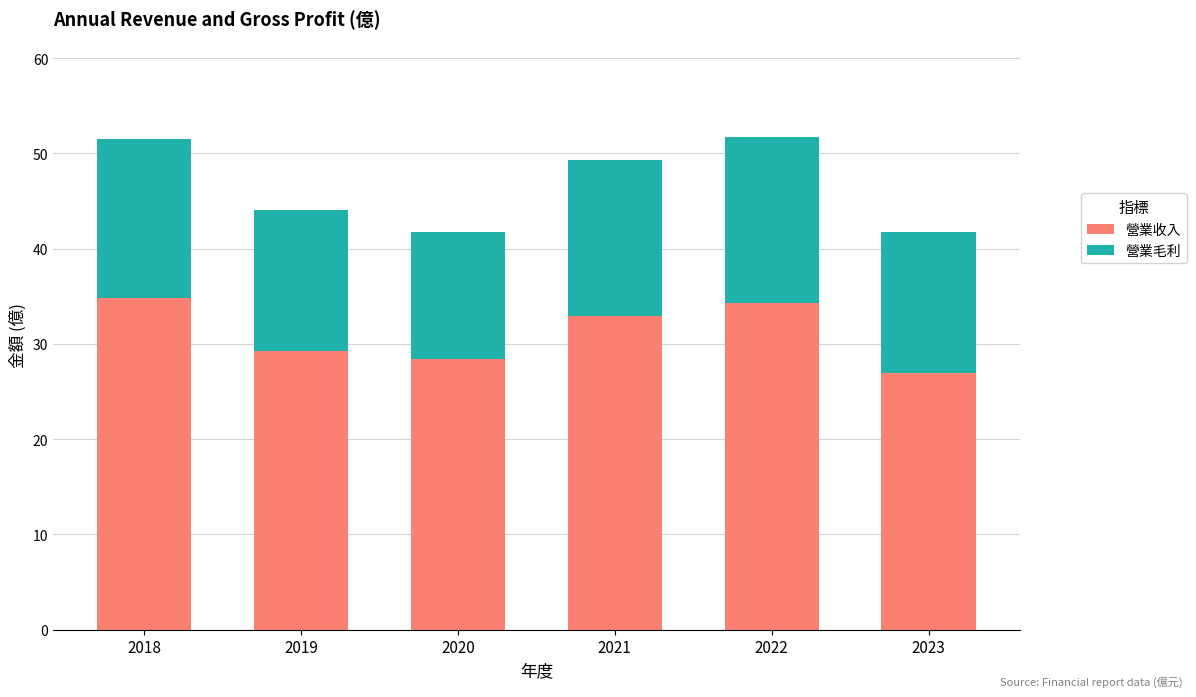

At which label does 營業收入 first exceed 32?

2018